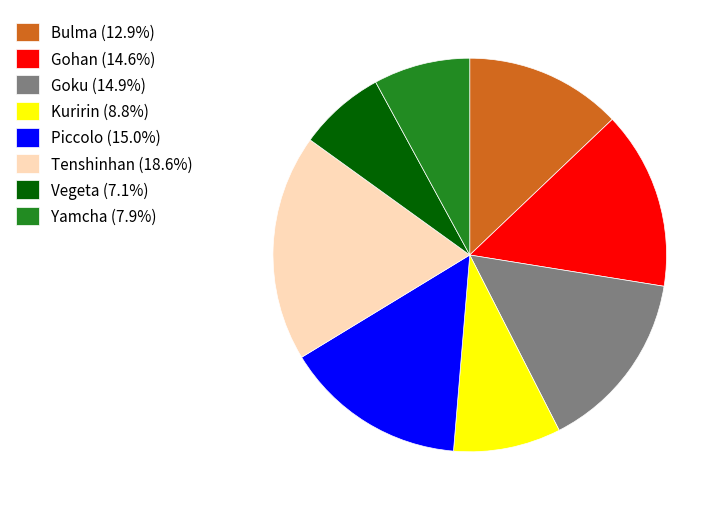

How many slices are in this pie chart?

8